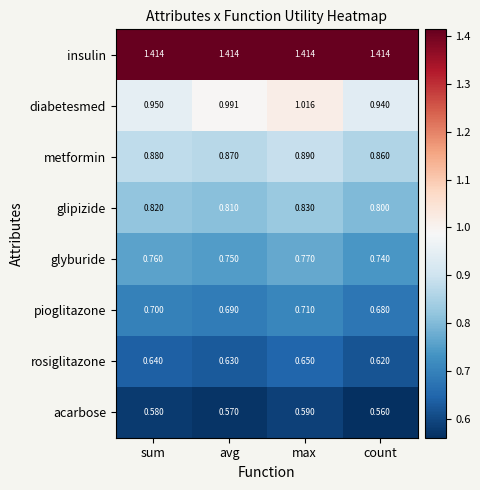

What is the difference between the highest and lowest values at avg?

0.8